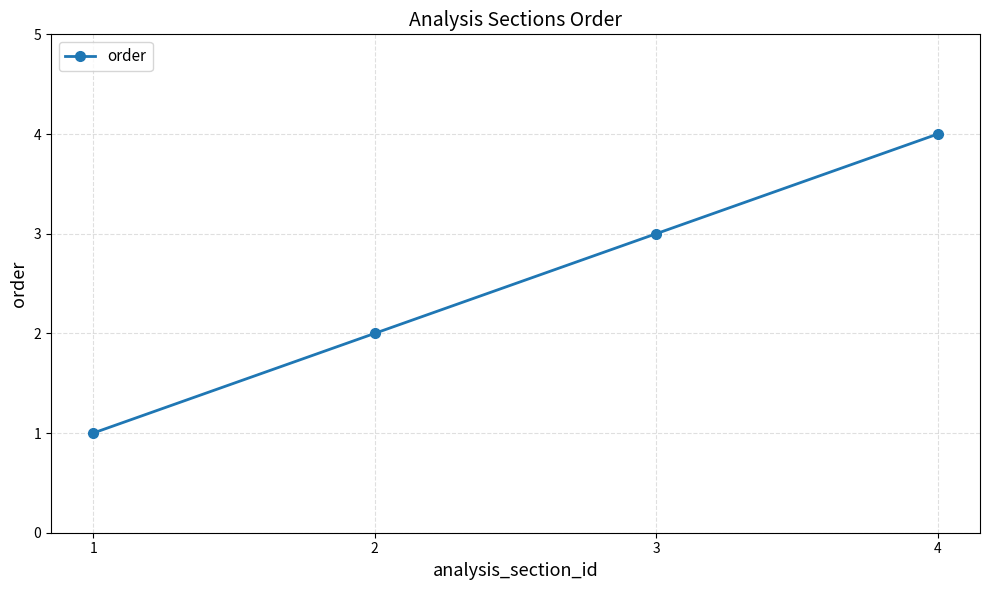

How many values are between 2 and 4?

3